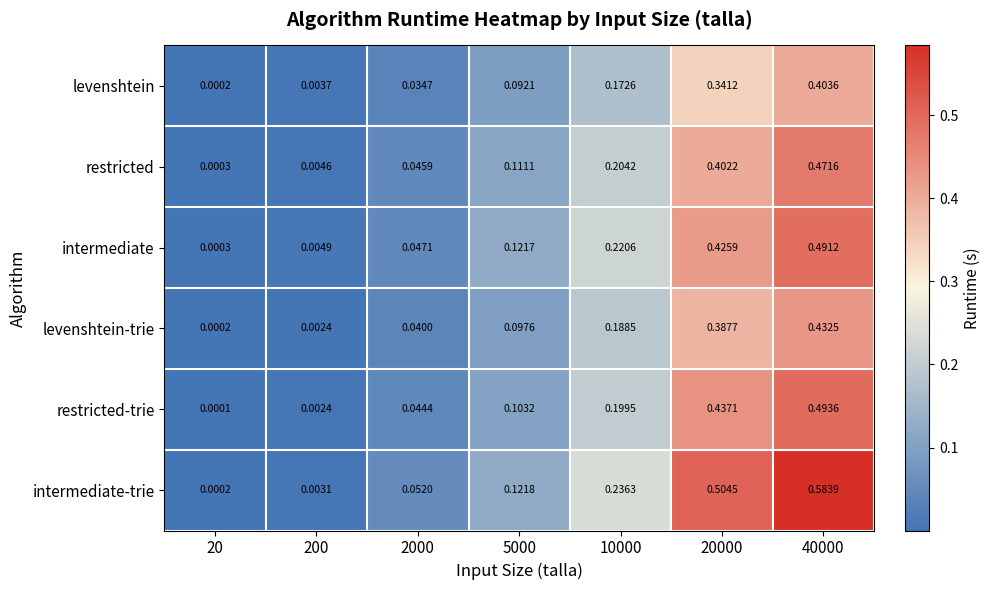

How many categories are shown in the chart?

7